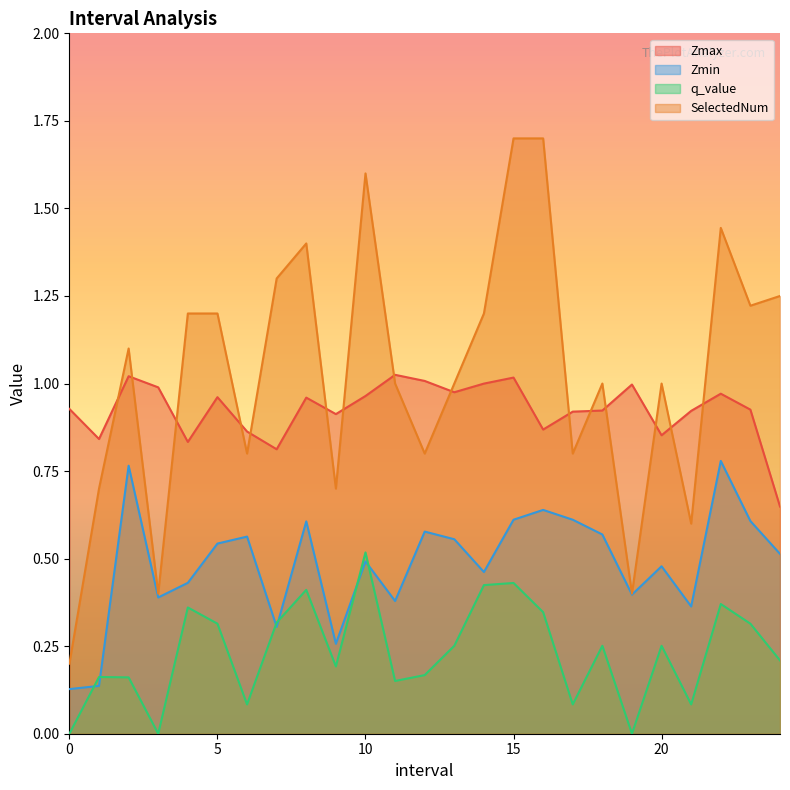

Reading left to right, extract all data points from this chart.

Zmax: 0.0=0.9	1.0=0.8	2.0=1.0	3.0=1.0	4.0=0.8	5.0=1.0	6.0=0.9	7.0=0.8	8.0=1.0	9.0=0.9	10.0=1.0	11.0=1.0	12.0=1.0	13.0=1.0	14.0=1.0	15.0=1.0	16.0=0.9	17.0=0.9	18.0=0.9	19.0=1.0	20.0=0.9	21.0=0.9	22.0=1.0	23.0=0.9	24.0=0.6
Zmin: 0.0=0.1	1.0=0.1	2.0=0.8	3.0=0.4	4.0=0.4	5.0=0.5	6.0=0.6	7.0=0.3	8.0=0.6	9.0=0.3	10.0=0.5	11.0=0.4	12.0=0.6	13.0=0.6	14.0=0.5	15.0=0.6	16.0=0.6	17.0=0.6	18.0=0.6	19.0=0.4	20.0=0.5	21.0=0.4	22.0=0.8	23.0=0.6	24.0=0.5
q_value: 0.0=0.0	1.0=0.2	2.0=0.2	3.0=0.0	4.0=0.4	5.0=0.3	6.0=0.1	7.0=0.3	8.0=0.4	9.0=0.2	10.0=0.5	11.0=0.2	12.0=0.2	13.0=0.3	14.0=0.4	15.0=0.4	16.0=0.3	17.0=0.1	18.0=0.3	19.0=0.0	20.0=0.3	21.0=0.1	22.0=0.4	23.0=0.3	24.0=0.2
SelectedNum: 0.0=0.2	1.0=0.7	2.0=1.1	3.0=0.4	4.0=1.2	5.0=1.2	6.0=0.8	7.0=1.3	8.0=1.4	9.0=0.7	10.0=1.6	11.0=1.0	12.0=0.8	13.0=1.0	14.0=1.2	15.0=1.7	16.0=1.7	17.0=0.8	18.0=1.0	19.0=0.4	20.0=1.0	21.0=0.6	22.0=1.4	23.0=1.2	24.0=1.2